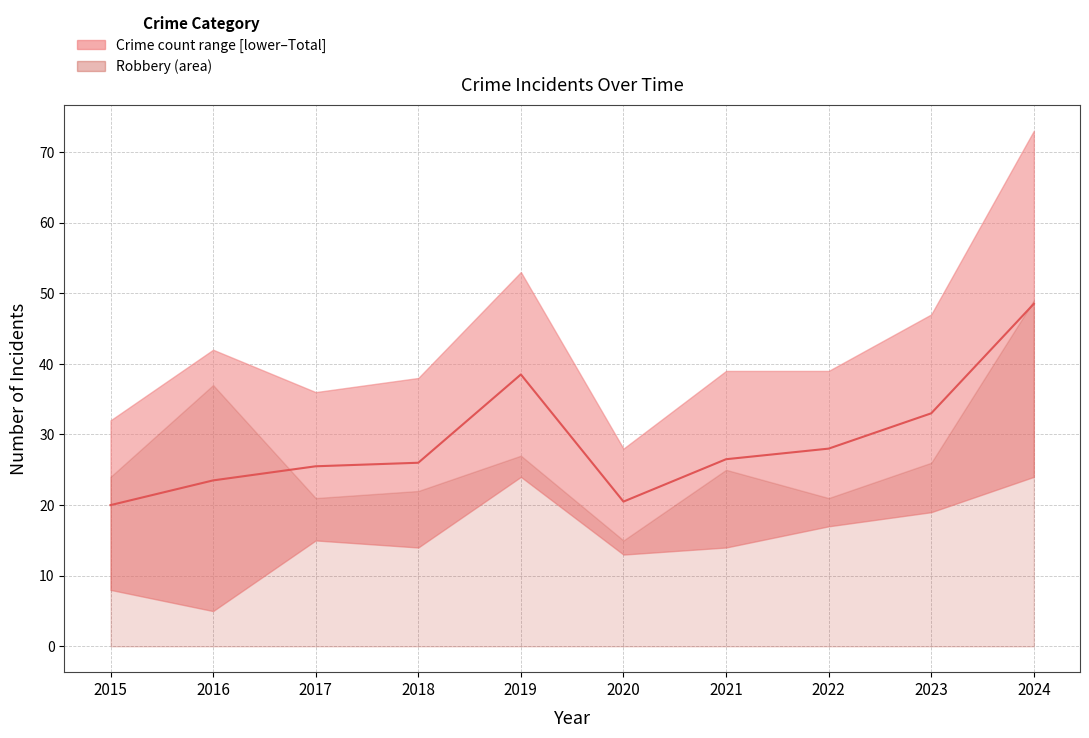

True or false: there are more than 2 points higher than both neighbors.

False